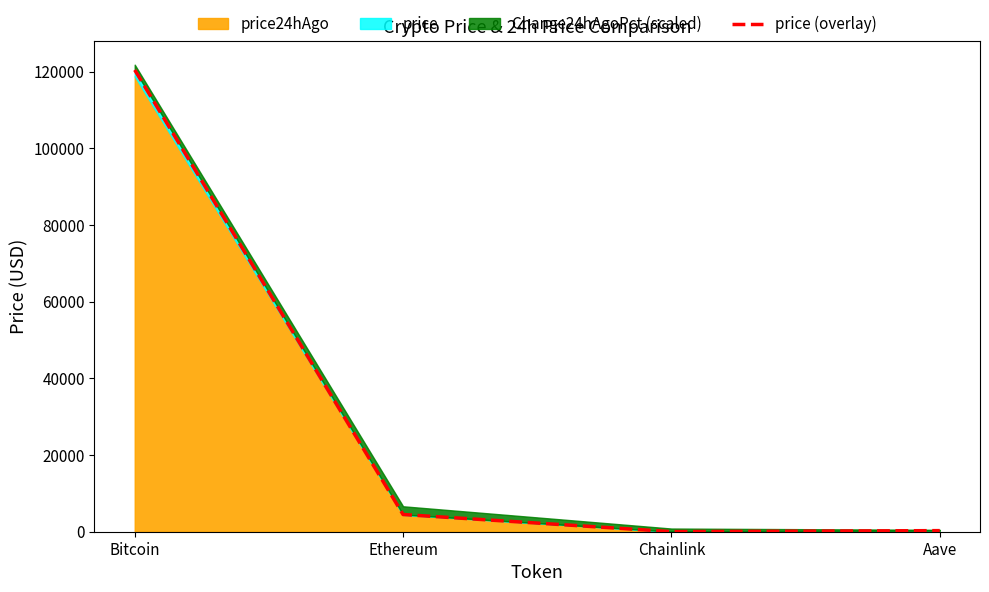

True or false: there are more than 0 points higher than both neighbors.

False